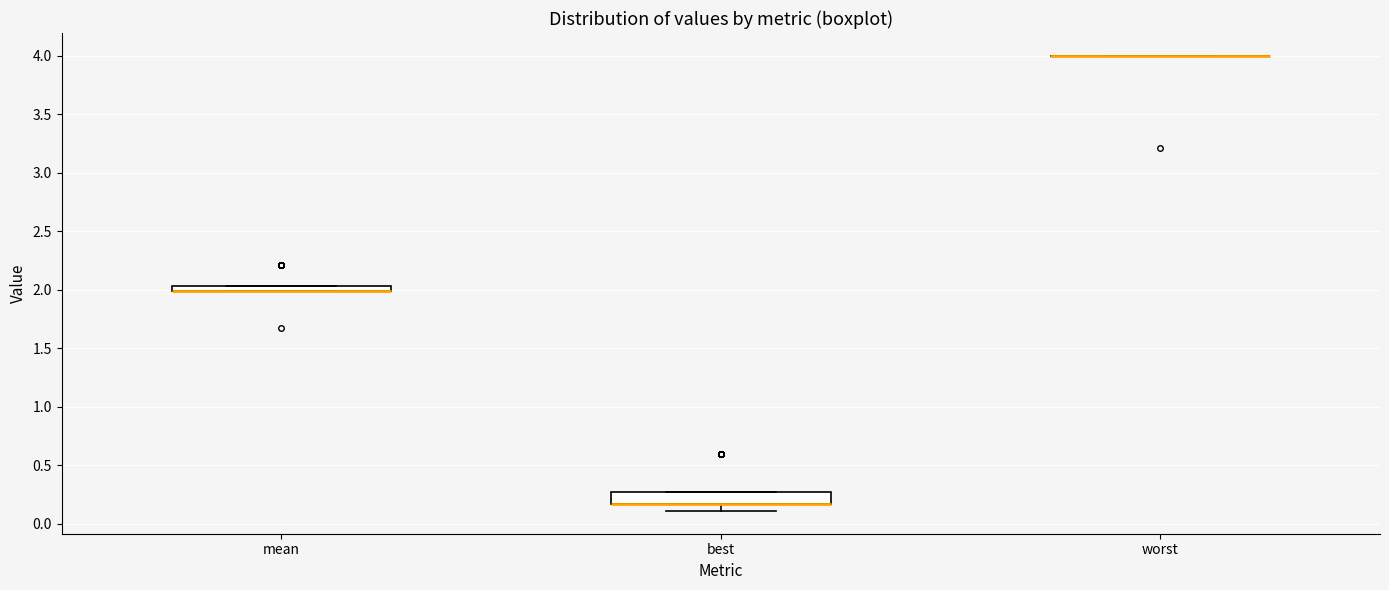

Which box is the tallest, from its lower edge to its upper edge?

best